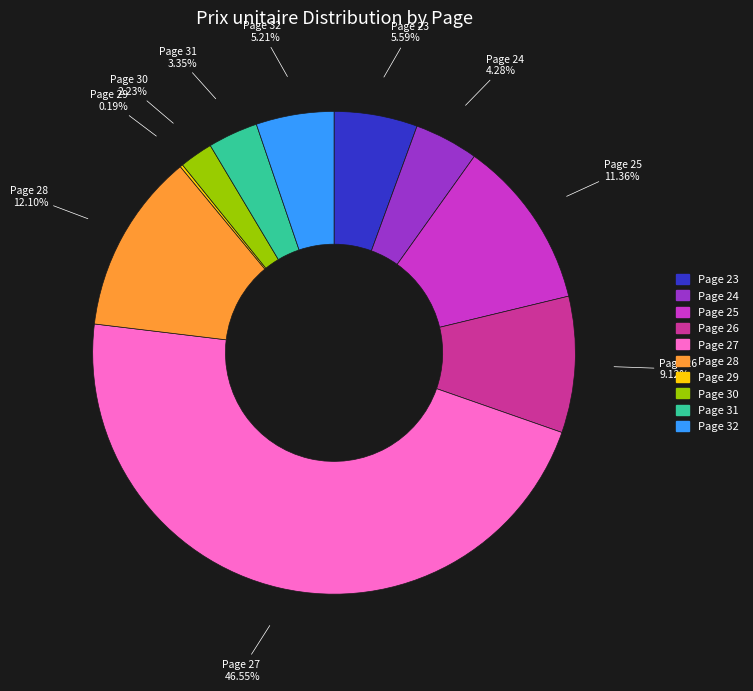

Is there a majority slice in this chart?

No